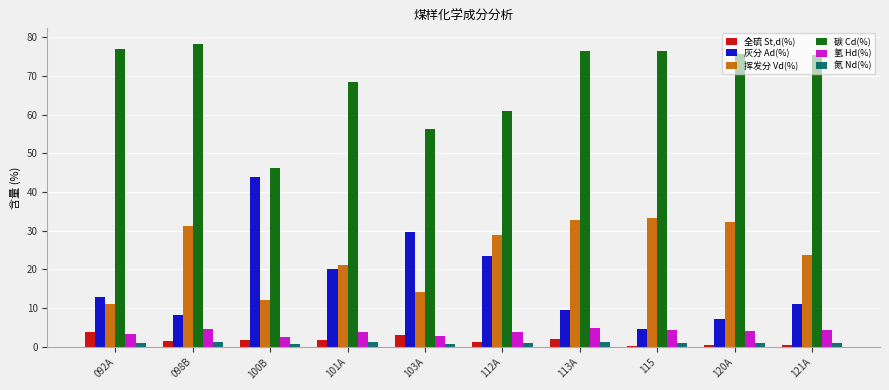

Between 092A and 121A, which series saw the biggest shift?

挥发分 Vd(%)